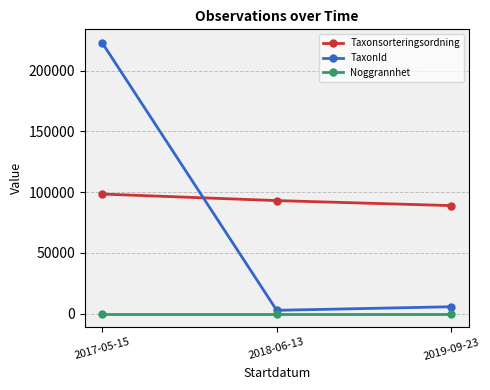

What is the minimum value for TaxonId?

2810